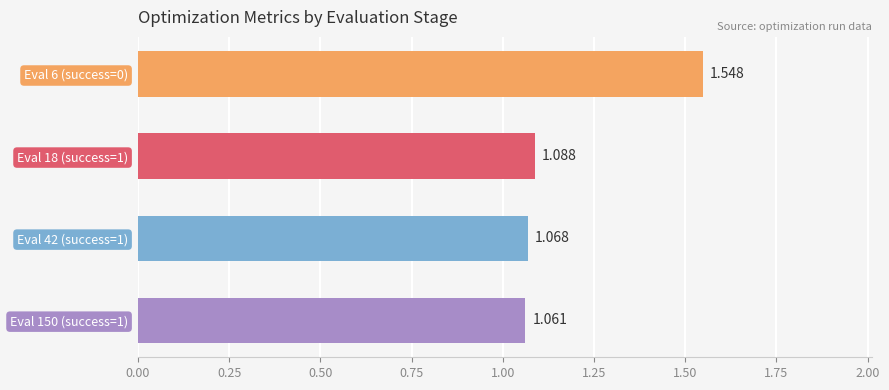

How many categories are shown in the chart?

4